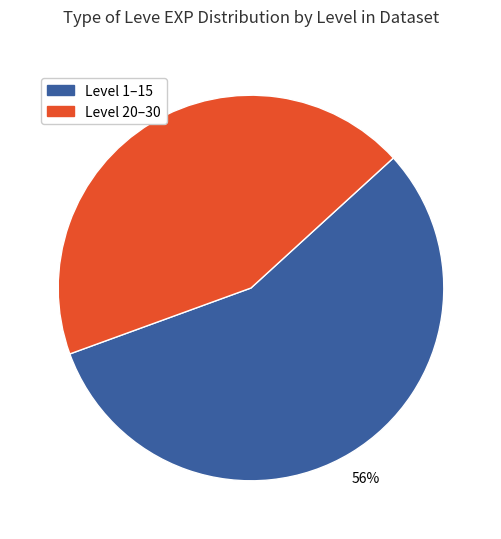

Is there any slice that represents more than half of the pie?

Yes